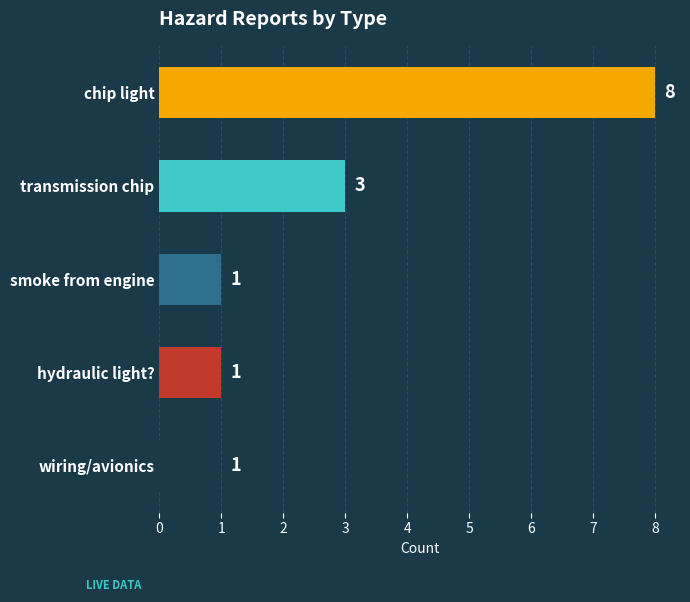

What is the sum of all values?

14